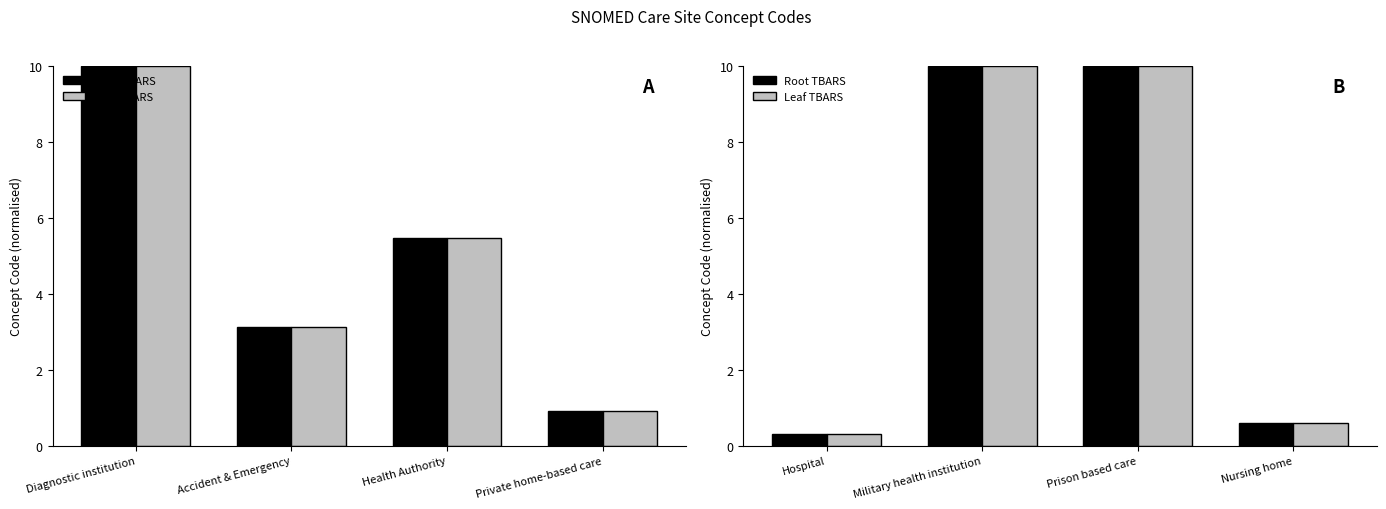

What is the value of the Root TBARS bar at the 4th from the left?

0.6